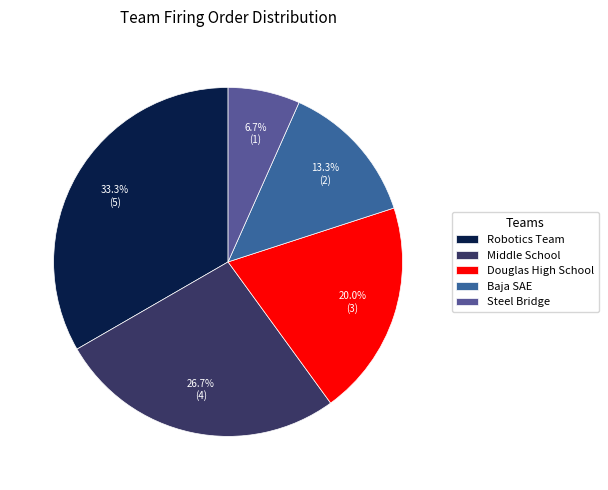

Between Steel Bridge and Douglas High School, which is larger?

Douglas High School